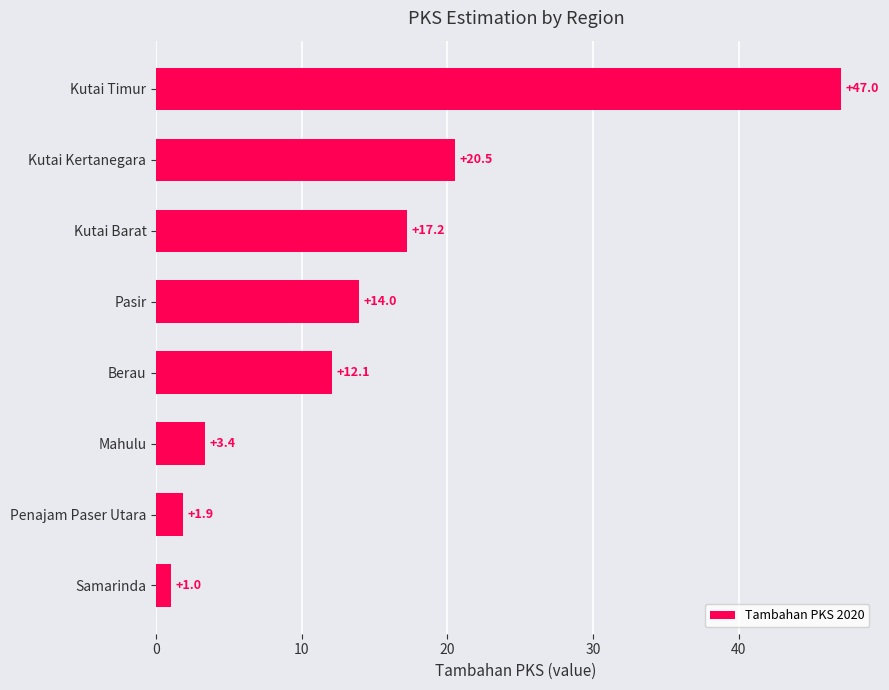

At which category does the chart reach its minimum across all series?

Samarinda